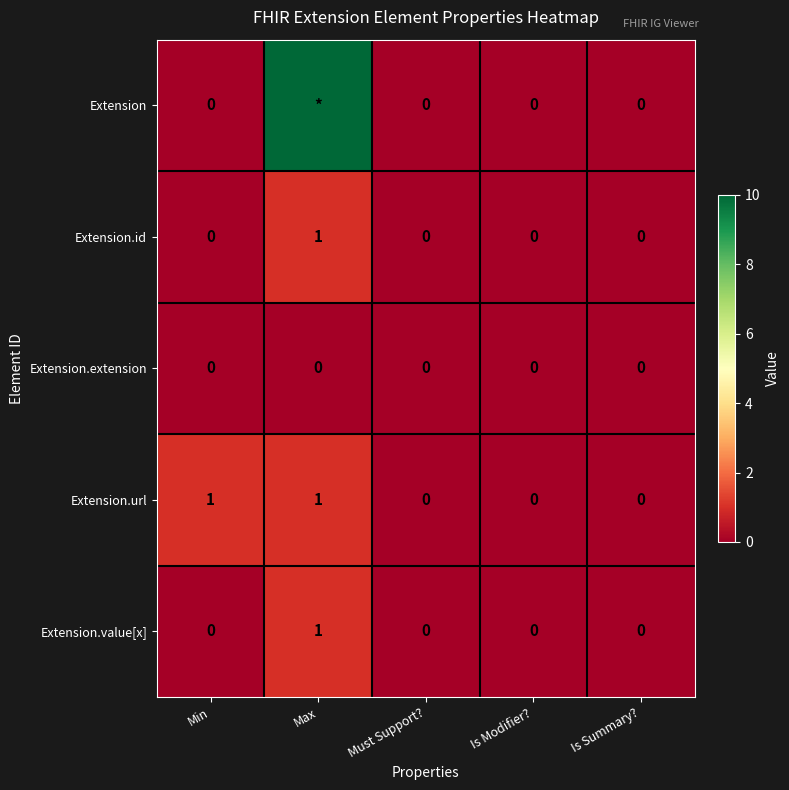

How many Extension.id values are between 0 and 1?

5